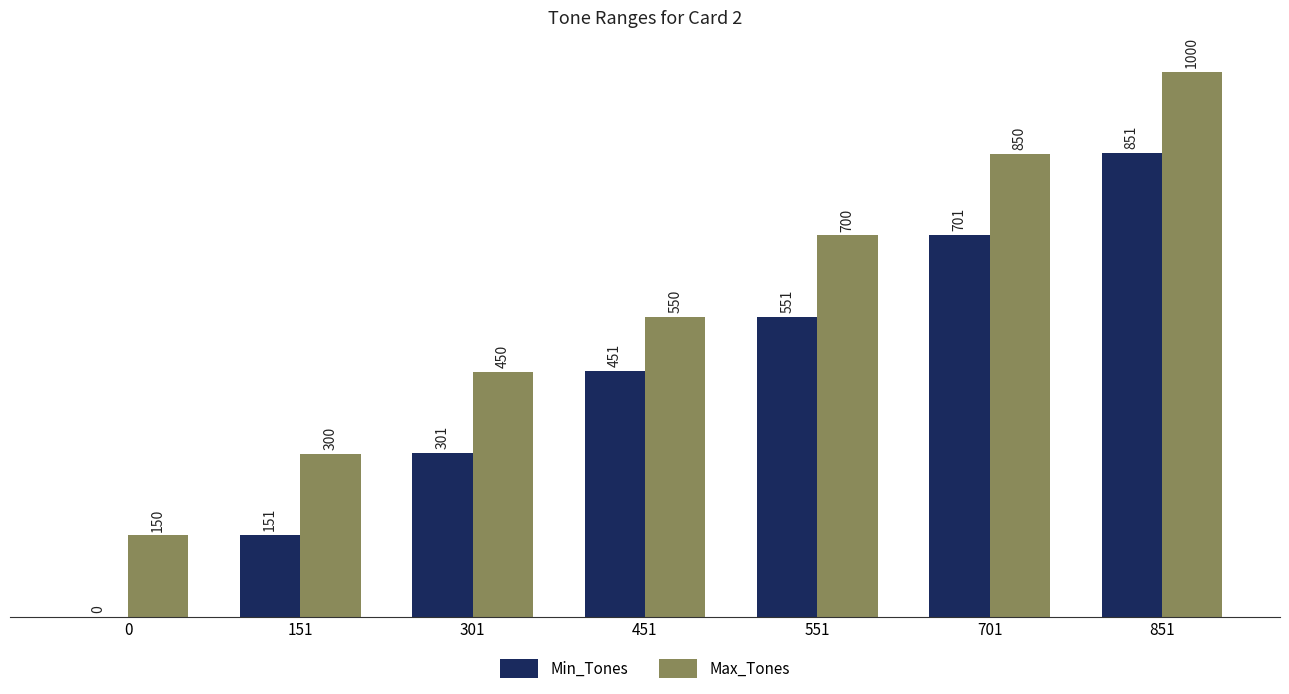

At which category is the sum across all series the highest?

851